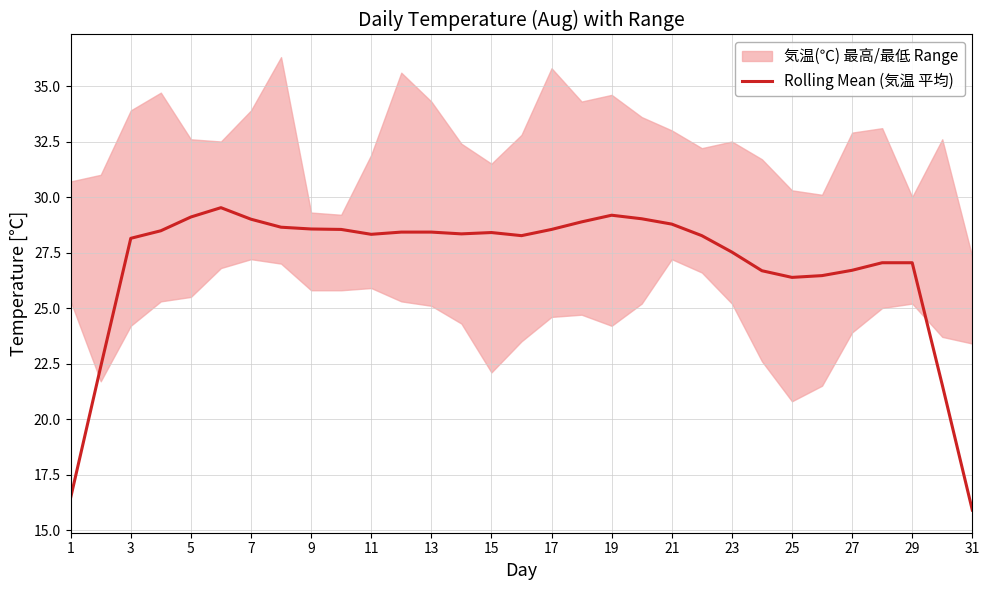

Is it true that Rolling Mean (気温 平均) equals 3.8 at 1?

False